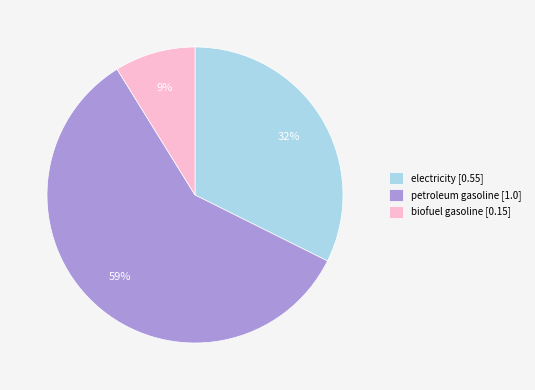

True or false: electricity accounts for 26% of the total.

False